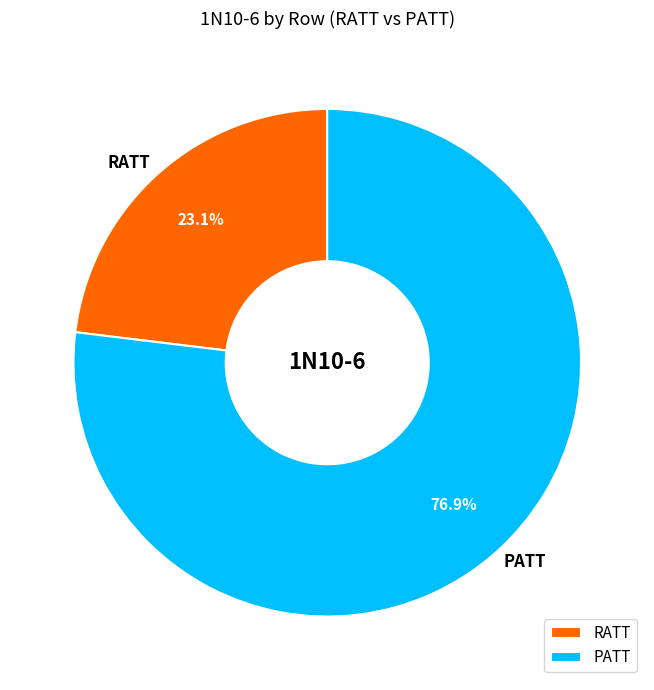

Which slice is the smallest?

RATT